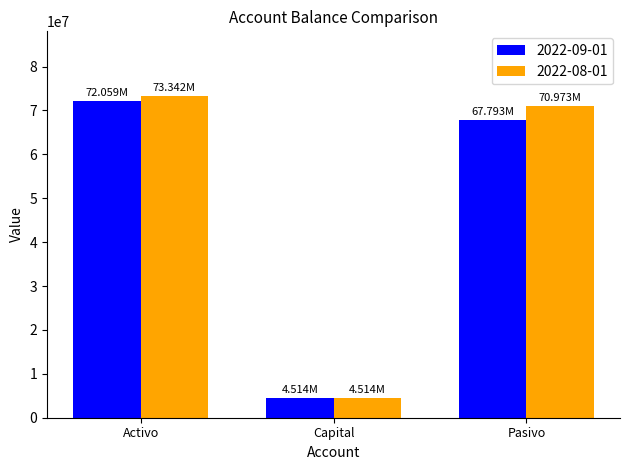

At which category does the chart reach its peak across all series?

Activo